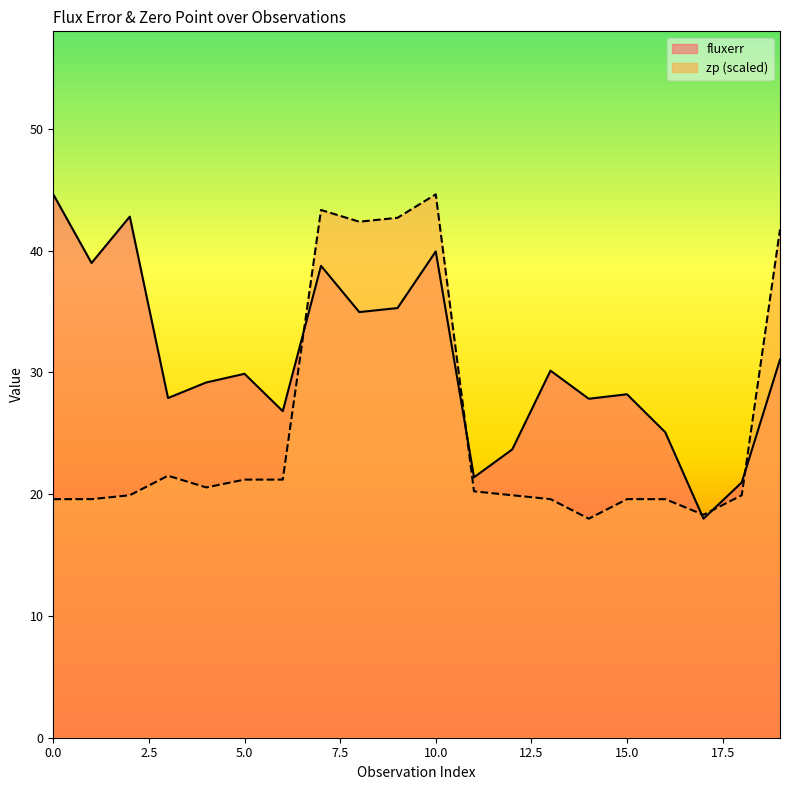

How many lines are shown in the chart?

2